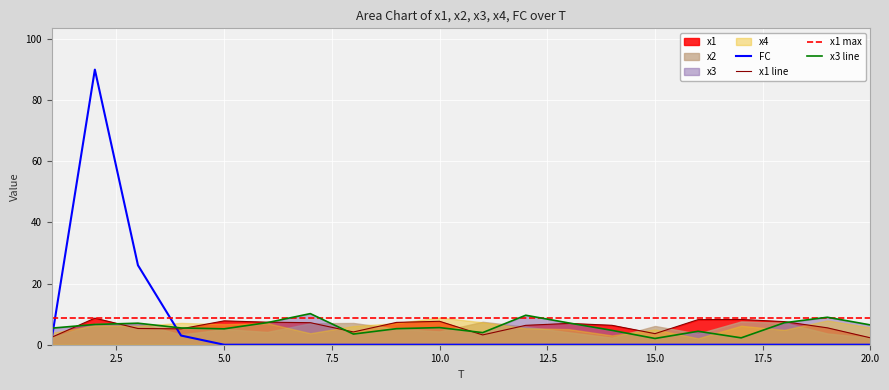

Reading left to right, transcribe all the data shown in this chart.

FC: 2.0	90.0	26.0	3.0	0.0	0.0	0.0	0.0	0.0	0.0	0.0	0.0	0.0	0.0	0.0	0.0	0.0	0.0	0.0	0.0
x1 line: 2.5	8.7	5.3	5.2	7.8	7.4	7.2	4.2	7.3	7.7	3.2	6.3	7.0	6.4	3.6	8.2	8.3	7.6	5.5	2.3
x1 max: 8.7	8.7	8.7	8.7	8.7	8.7	8.7	8.7	8.7	8.7	8.7	8.7	8.7	8.7	8.7	8.7	8.7	8.7	8.7	8.7
x3 line: 5.4	6.6	7.0	5.5	5.2	7.2	10.2	3.5	5.2	5.6	4.0	9.6	7.1	4.7	2.0	4.4	2.3	7.2	9.0	6.5